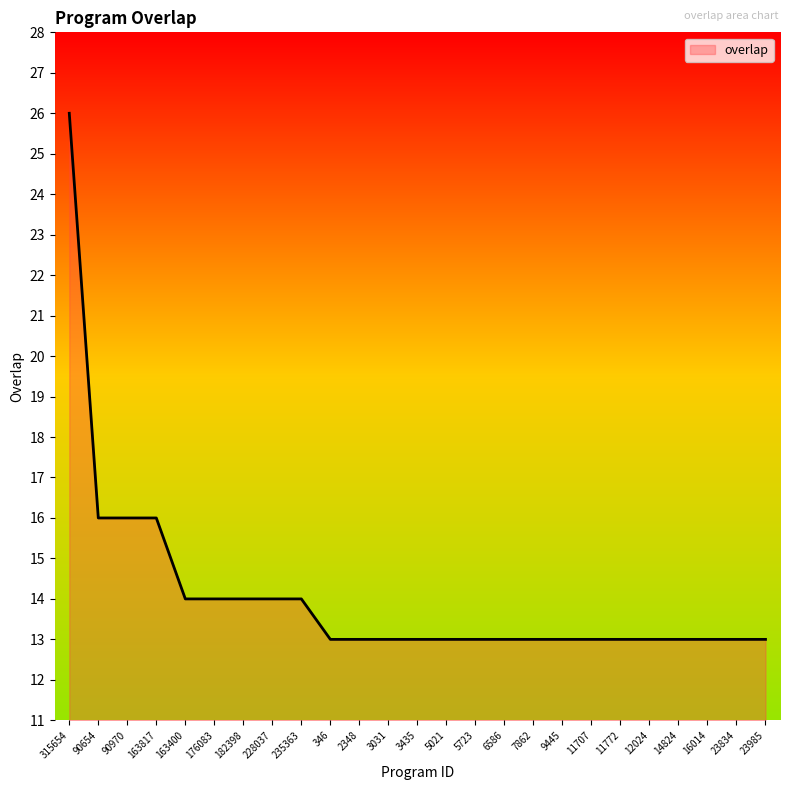

What position from the right is 7862?

9